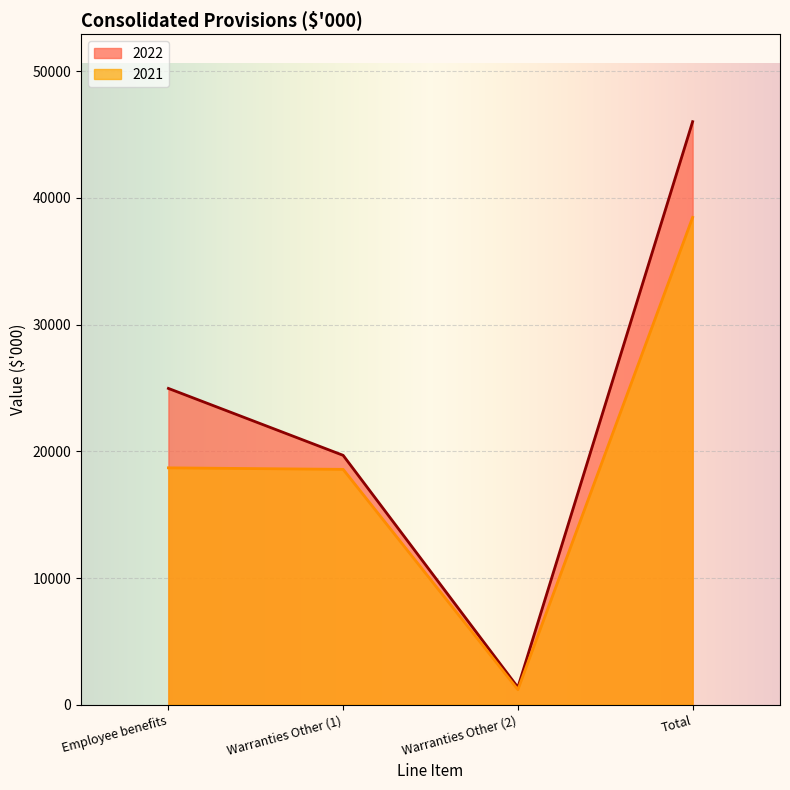

At which category does 2021 reach its first local valley?

Warranties Other (2)